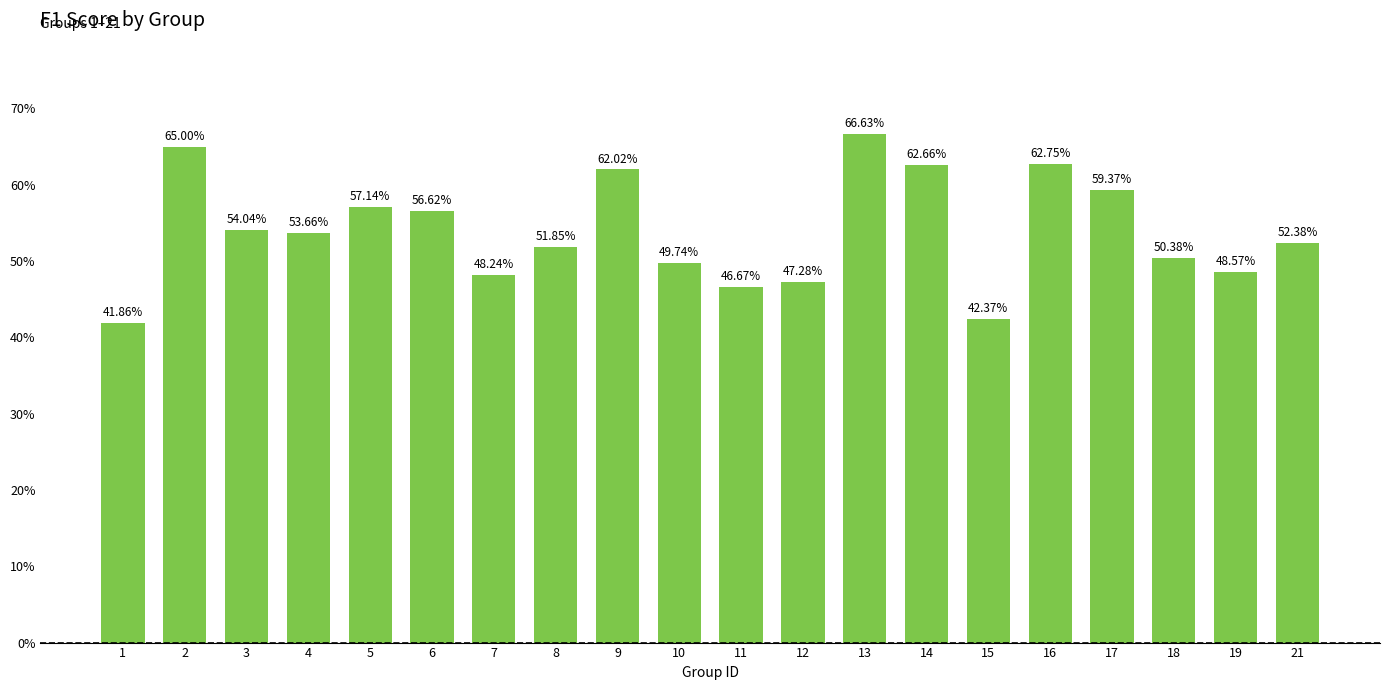

Reading left to right, extract all data points from this chart.

1=0.4	2=0.7	3=0.5	4=0.5	5=0.6	6=0.6	7=0.5	8=0.5	9=0.6	10=0.5	11=0.5	12=0.5	13=0.7	14=0.6	15=0.4	16=0.6	17=0.6	18=0.5	19=0.5	21=0.5